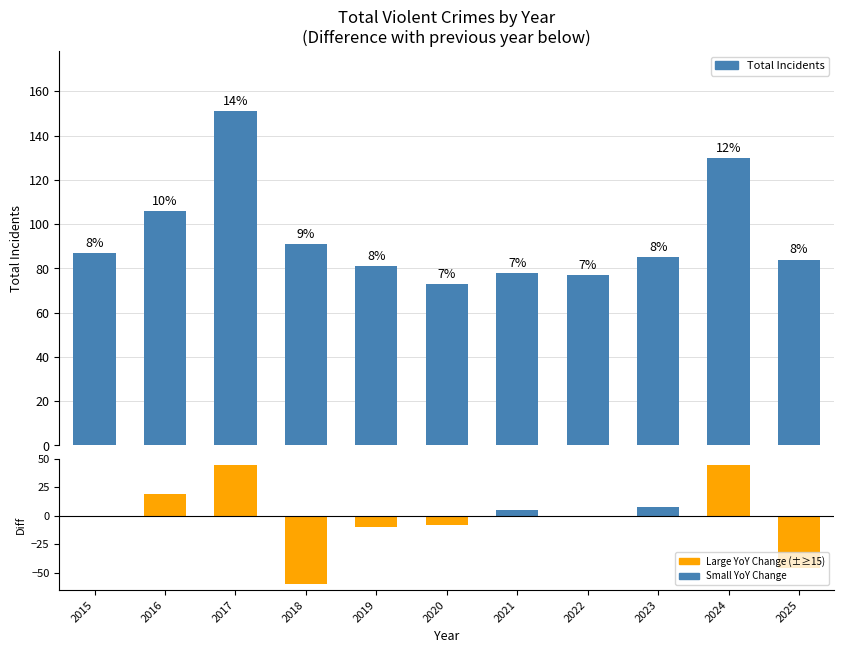

Rank the series by their maximum value, from lowest to highest.

YoY Difference, Total